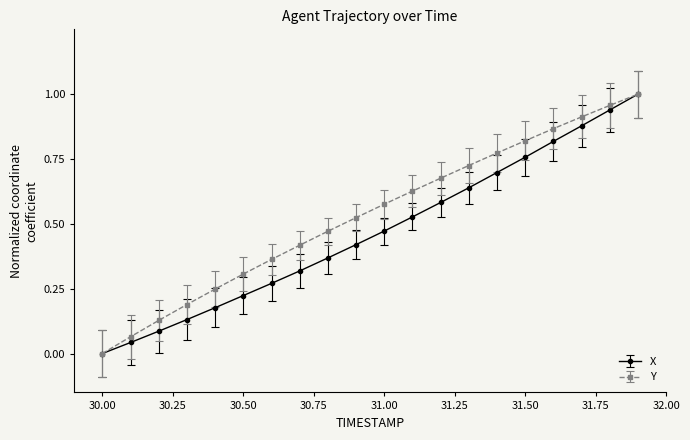

Rank the series by their average value, from lowest to highest.

X, Y